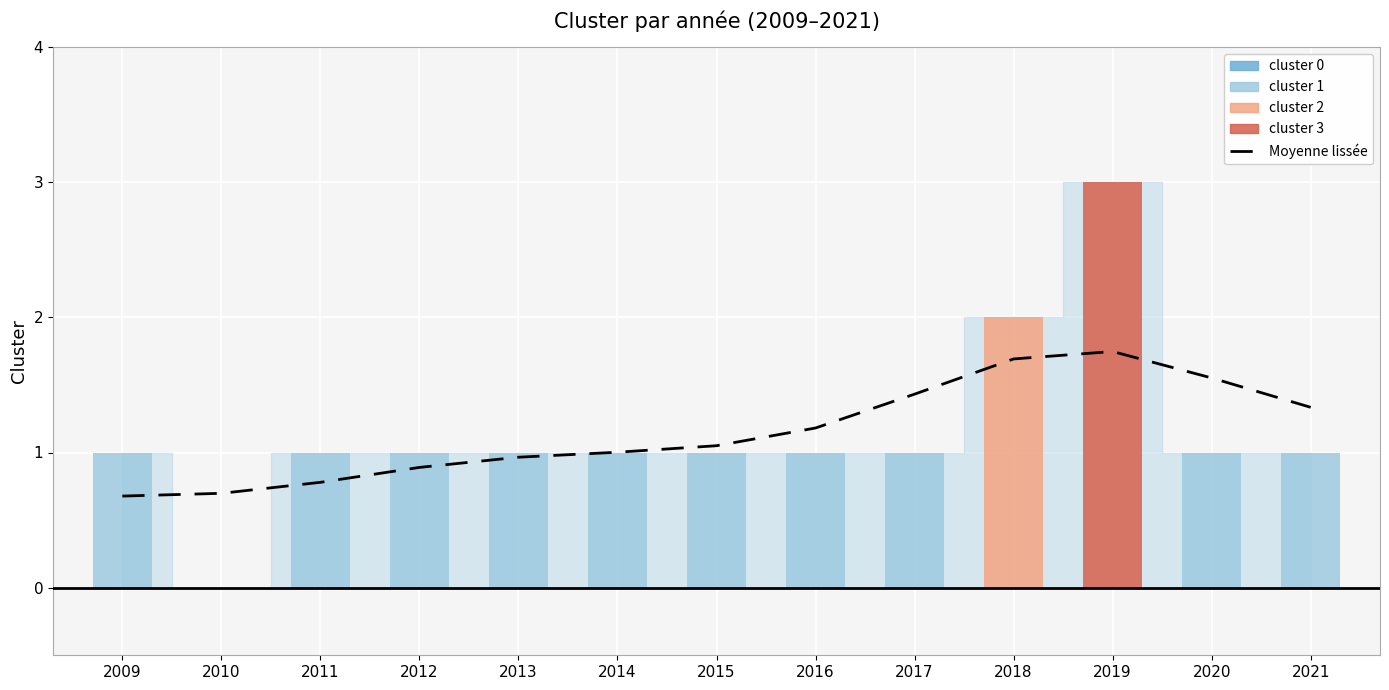

What is the sum of the values at 2015 and 2013?

2.0